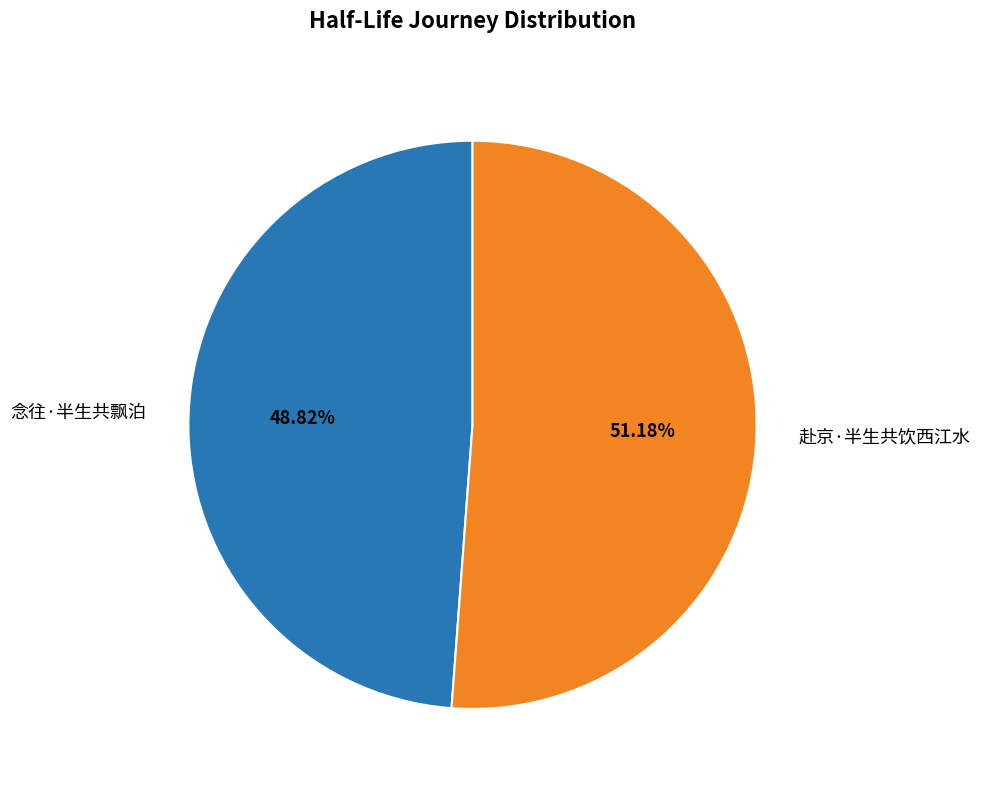

What is the ratio of the value at 赴京·半生共饮西江水 to the value at 念往·半生共飘泊?

1.0